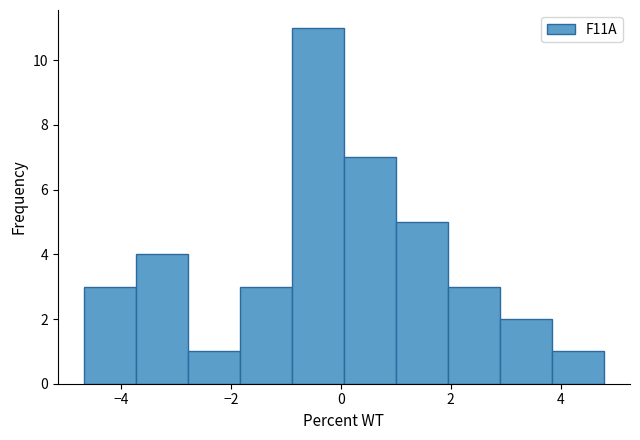

Which range on the x-axis has the tallest bar?

-0.8 to 0.0